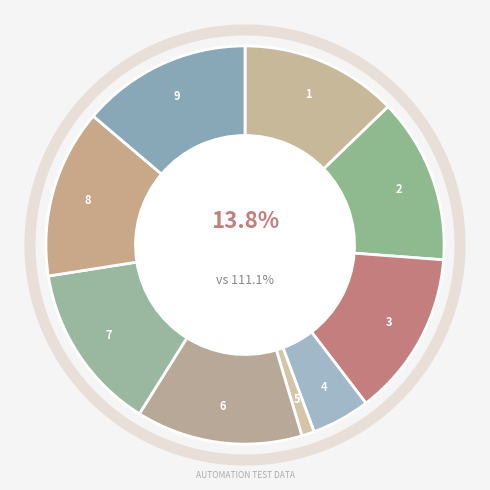

Do TC004 and TC006 together represent more than half of the pie?

No